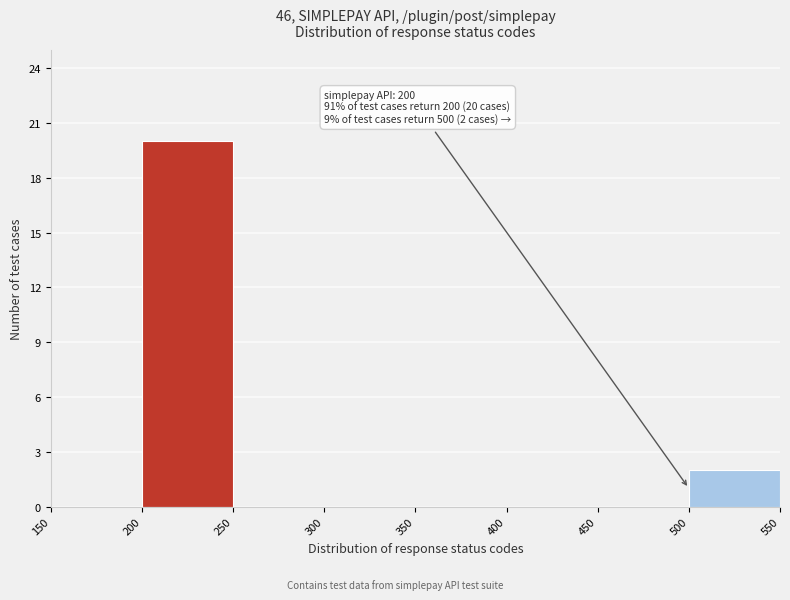

Which range on the x-axis has the tallest bar?

200 to 250